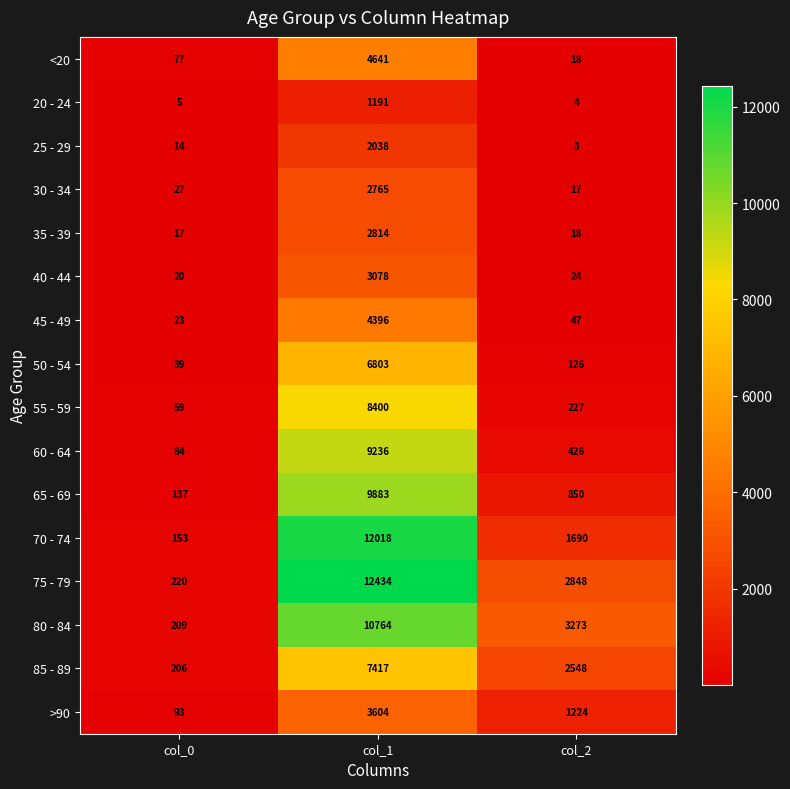

At which category is the sum across all series the highest?

col_1